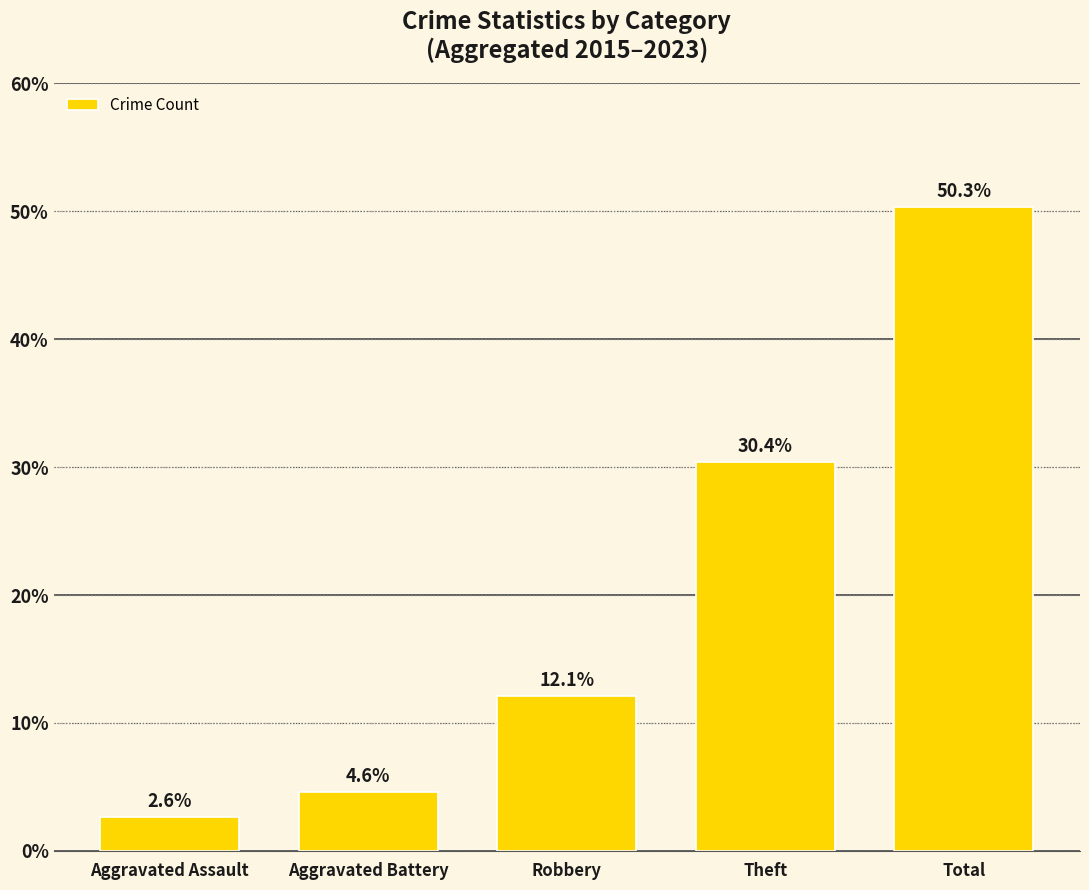

At which label is the value closest to 26?

Theft